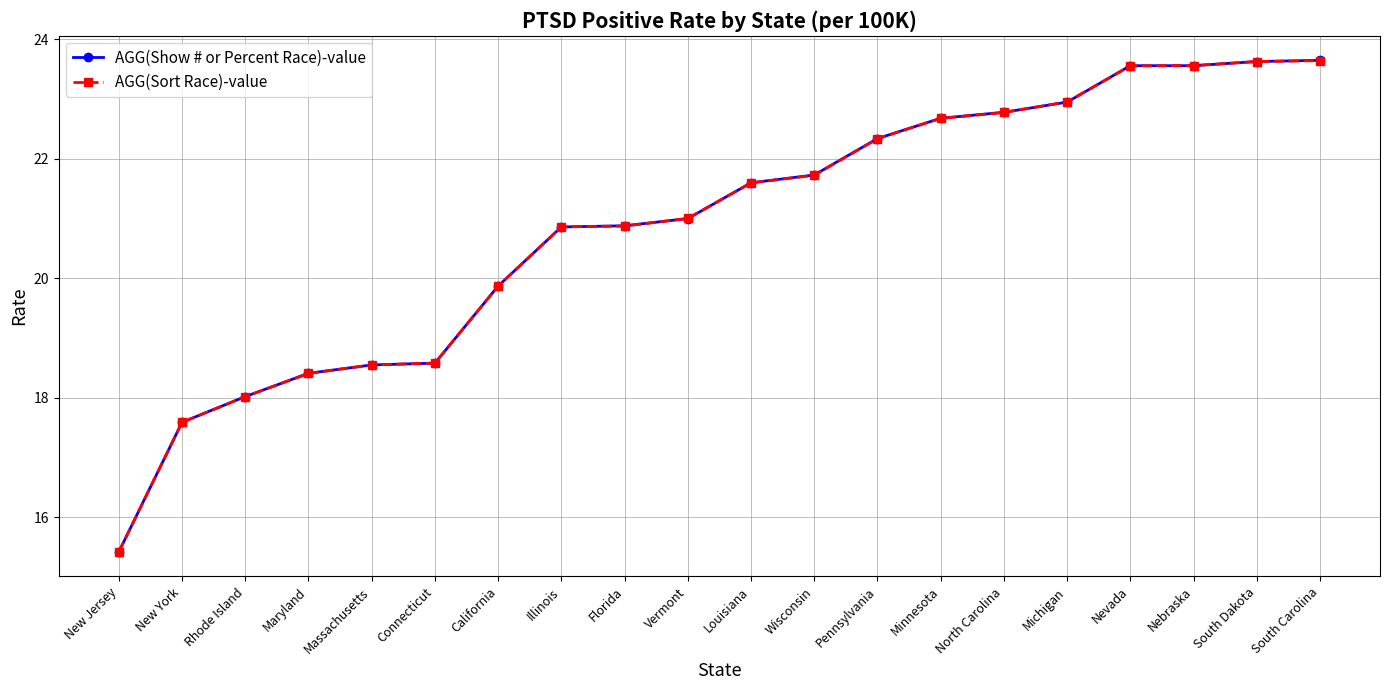

Is this an area chart (filled region under the line)?

No